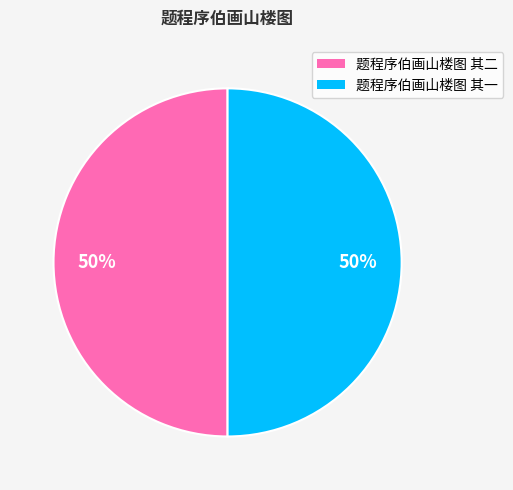

How many segments does this pie chart have?

2